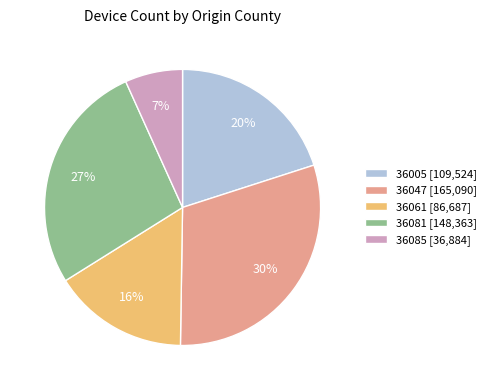

Is it true that 36085 is 7% of the pie?

True